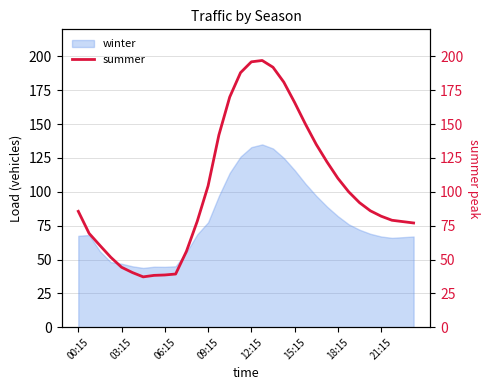

The value of winter at 03:15 is 64.3. True or false?

False